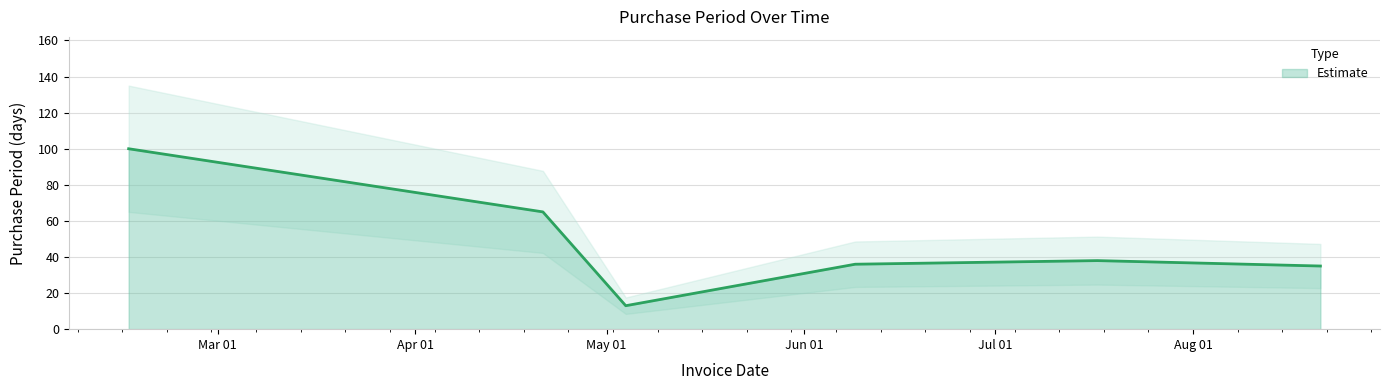

List the labels in order of value, smallest first.

2017-05-04, 2017-08-21, 2017-06-09, 2017-07-17, 2017-04-21, 2017-02-15